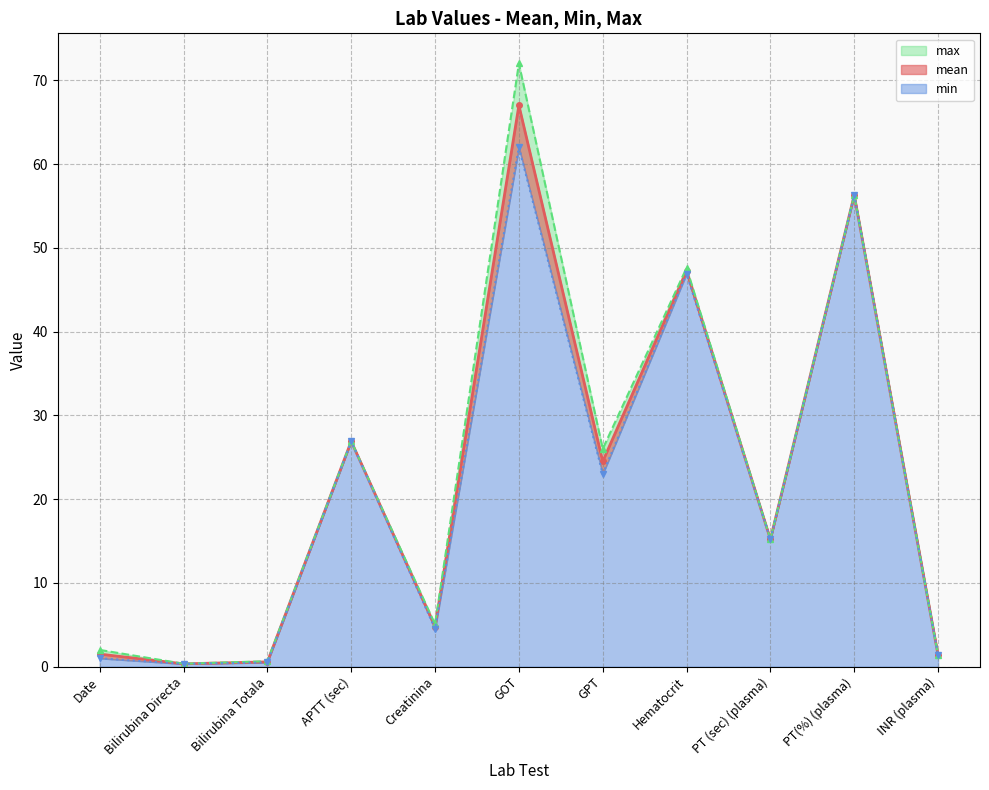

Which category has the lowest value in the mean series?

Bilirubina Directa